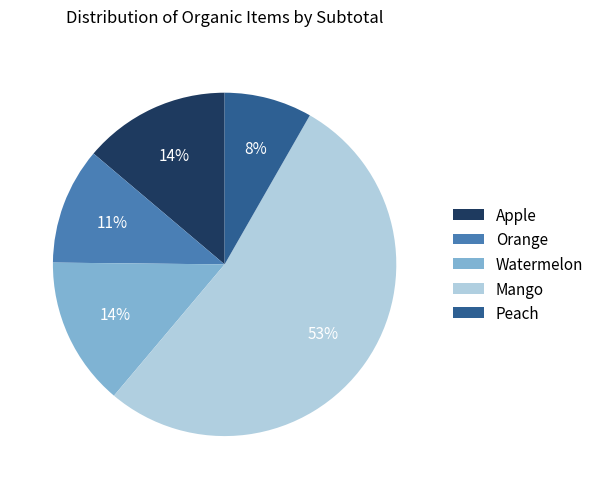

Is there any slice that represents more than half of the pie?

Yes